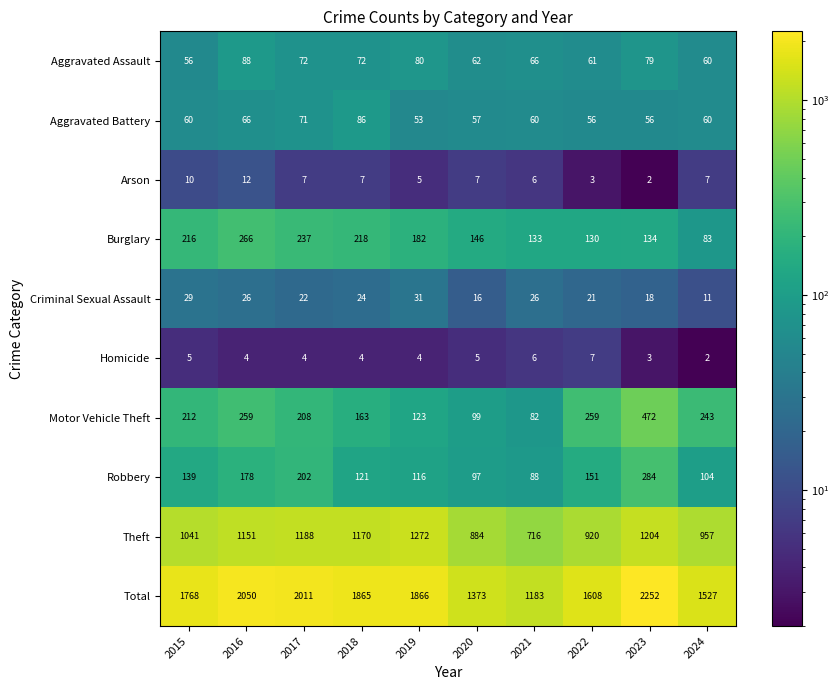

Which series has the largest total across all categories?

Total